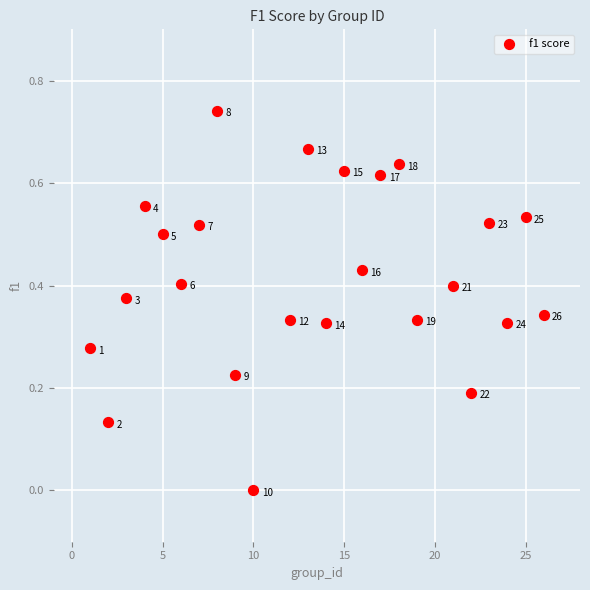

What is the range of X values (max minus min)?

25.0